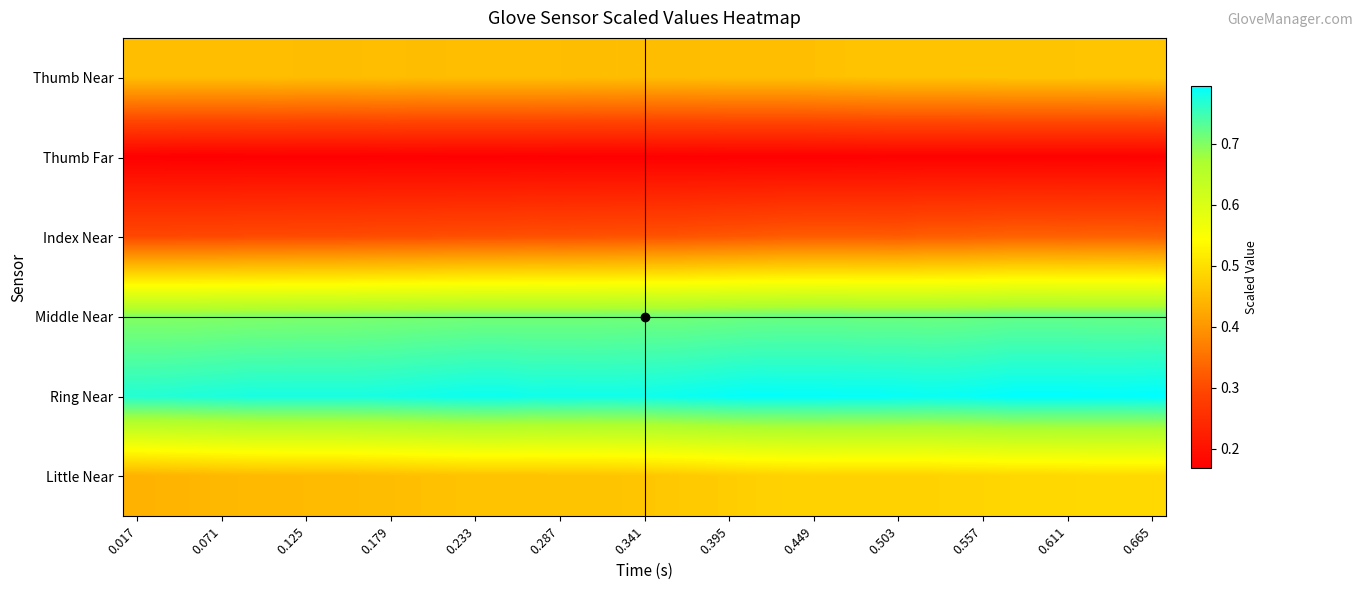

Reading right to left, what are all the values shown in this chart?

Thumb Near: 0.5	0.5	0.5	0.5	0.5	0.5	0.5	0.5	0.5	0.5	0.5	0.5	0.5	0.5	0.5	0.5	0.5	0.5	0.5	0.5	0.5	0.5	0.5	0.5	0.5	0.5	0.5	0.5	0.5	0.5	0.5	0.5	0.5	0.5	0.5	0.5	0.5
Thumb Far: 0.2	0.2	0.2	0.2	0.2	0.2	0.2	0.2	0.2	0.2	0.2	0.2	0.2	0.2	0.2	0.2	0.2	0.2	0.2	0.2	0.2	0.2	0.2	0.2	0.2	0.2	0.2	0.2	0.2	0.2	0.2	0.2	0.2	0.2	0.2	0.2	0.2
Index Near: 0.3	0.3	0.3	0.3	0.3	0.3	0.3	0.3	0.3	0.3	0.3	0.3	0.3	0.3	0.3	0.3	0.3	0.3	0.3	0.3	0.3	0.3	0.3	0.3	0.3	0.3	0.3	0.3	0.3	0.3	0.3	0.3	0.3	0.3	0.3	0.3	0.3
Middle Near: 0.7	0.7	0.7	0.7	0.7	0.7	0.7	0.7	0.7	0.7	0.7	0.7	0.7	0.7	0.7	0.7	0.7	0.7	0.7	0.7	0.7	0.7	0.7	0.7	0.7	0.7	0.7	0.7	0.7	0.7	0.7	0.7	0.7	0.7	0.7	0.7	0.7
Ring Near: 0.8	0.8	0.8	0.8	0.8	0.8	0.8	0.8	0.8	0.8	0.8	0.8	0.8	0.8	0.8	0.8	0.8	0.8	0.8	0.8	0.8	0.8	0.8	0.8	0.8	0.8	0.8	0.8	0.8	0.8	0.8	0.8	0.8	0.8	0.8	0.8	0.8
Little Near: 0.5	0.5	0.5	0.5	0.5	0.5	0.5	0.5	0.5	0.5	0.5	0.5	0.5	0.5	0.5	0.5	0.5	0.5	0.5	0.5	0.5	0.5	0.5	0.5	0.5	0.5	0.5	0.5	0.5	0.4	0.4	0.4	0.4	0.4	0.4	0.4	0.4